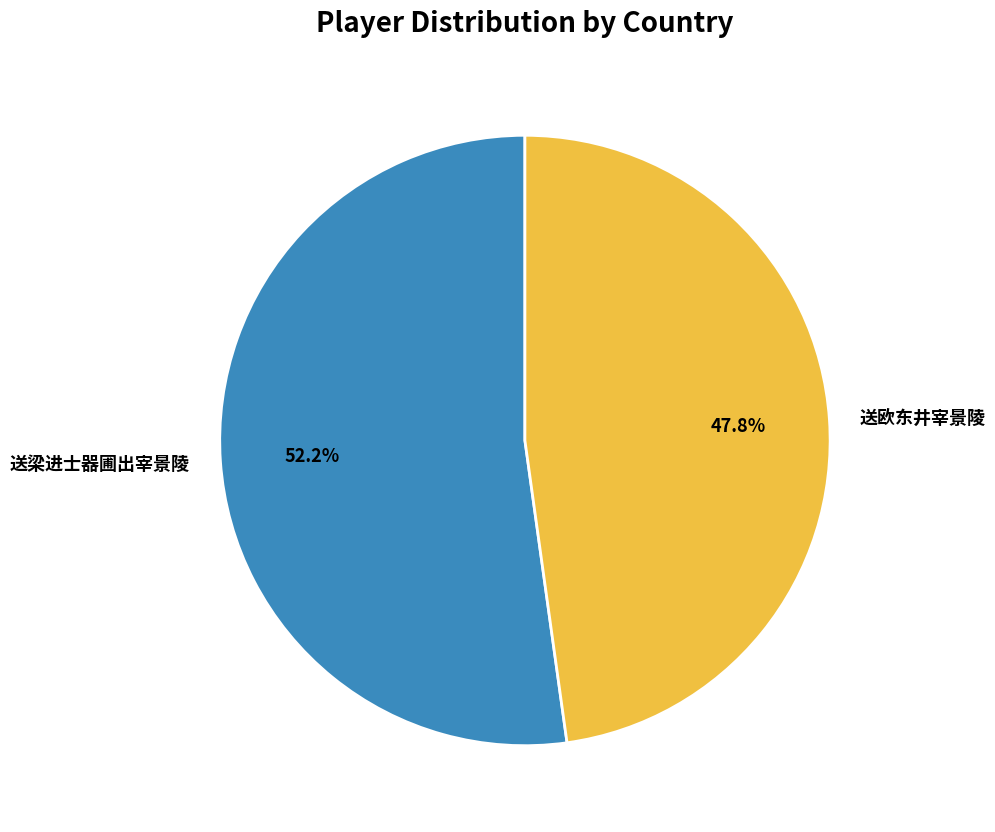

Count the number of slices in the pie.

2